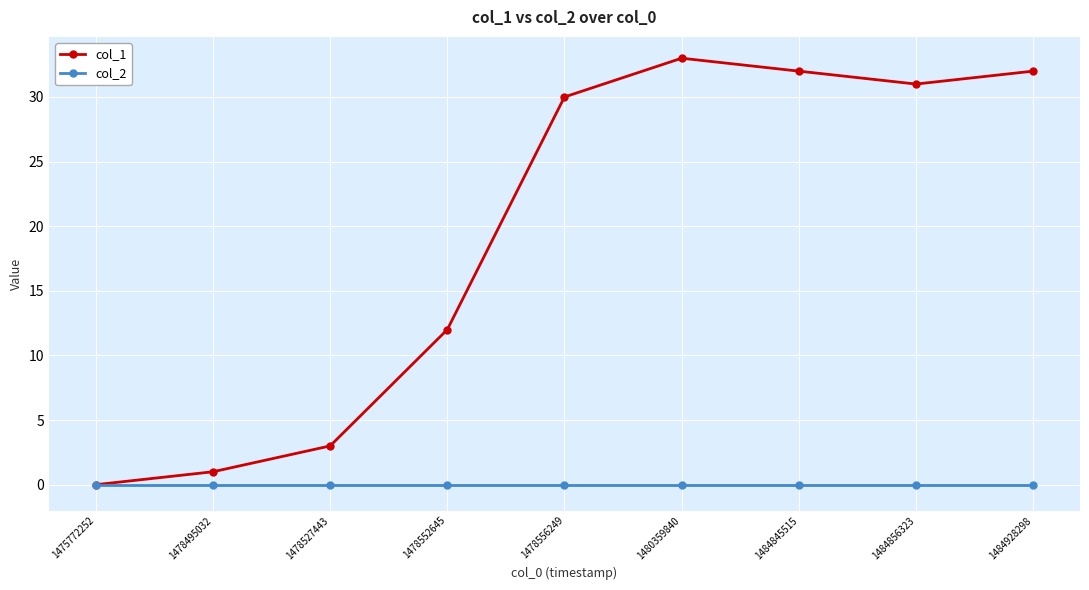

Rank the series by their maximum value, from lowest to highest.

col_2, col_1